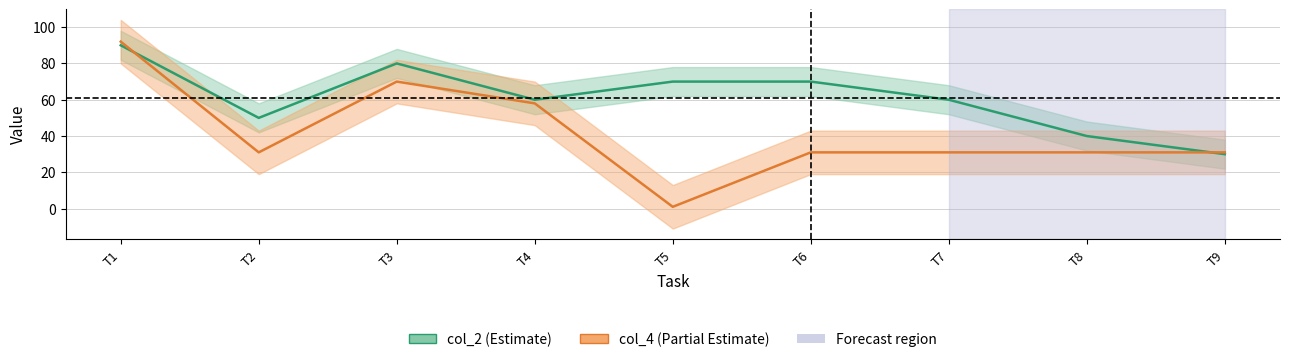

What is the difference between the maximum and minimum values in the col_2 (Estimate) series?

60